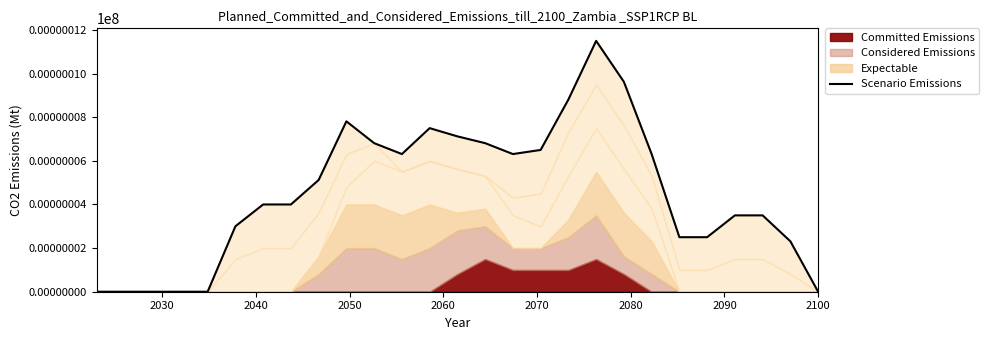

At which label is the value closest to 5?

2100